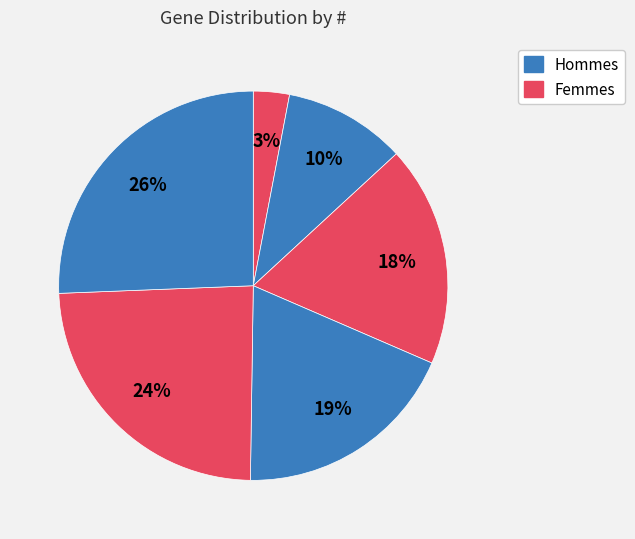

How many segments does this pie chart have?

6